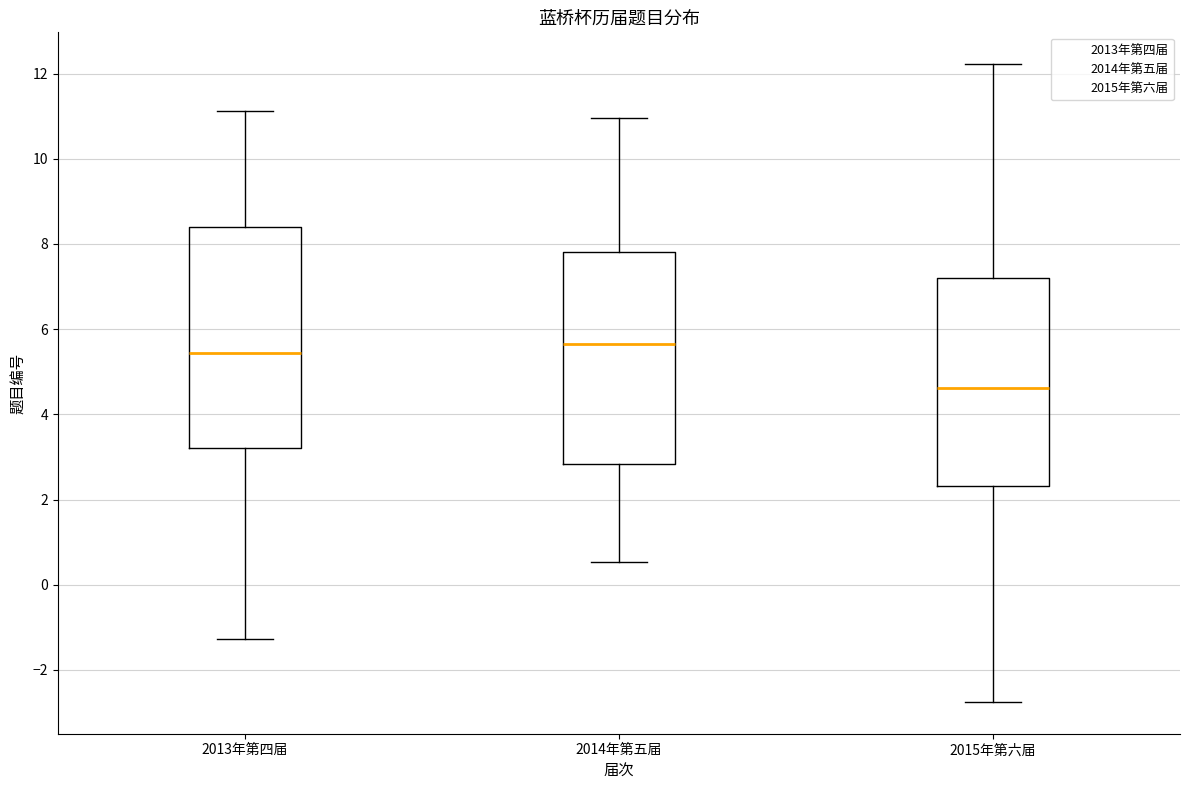

Reading left to right, transcribe this box plot: for each box, give where its median line is, the range the box spans, and where its two whiskers end, as read against the y-axis. The values are not printed on the chart, so give them approximately, as read against the axis.

2013年第四届: median 5.4, box 3.2 to 8.4, whiskers -1.2 to 11.2
2014年第五届: median 5.6, box 2.8 to 7.8, whiskers 0.6 to 11.0
2015年第六届: median 4.6, box 2.4 to 7.2, whiskers -2.8 to 12.2